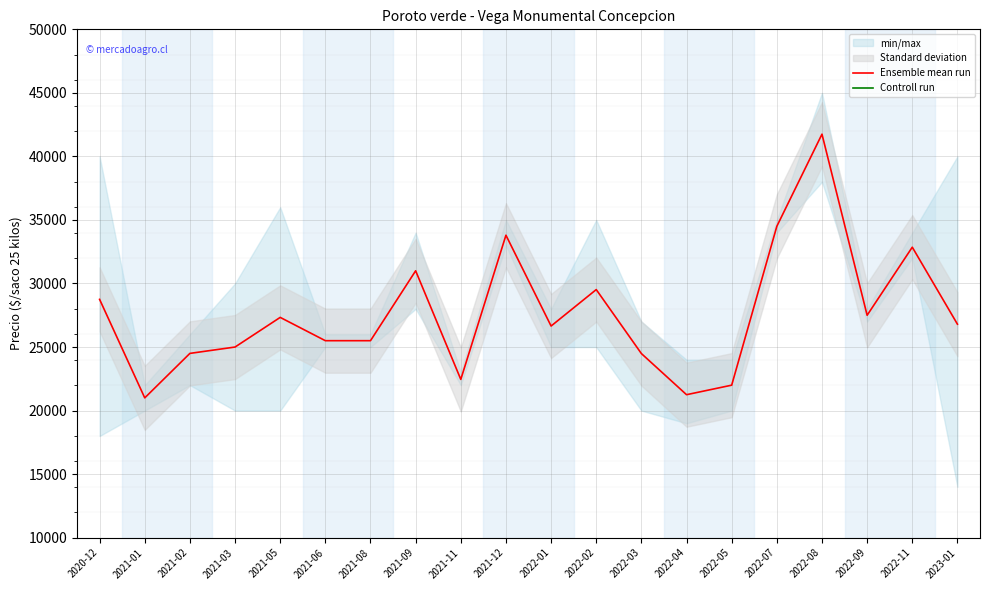

What is the sum of the Controll run values at 2021-05 and 2022-02?

2274